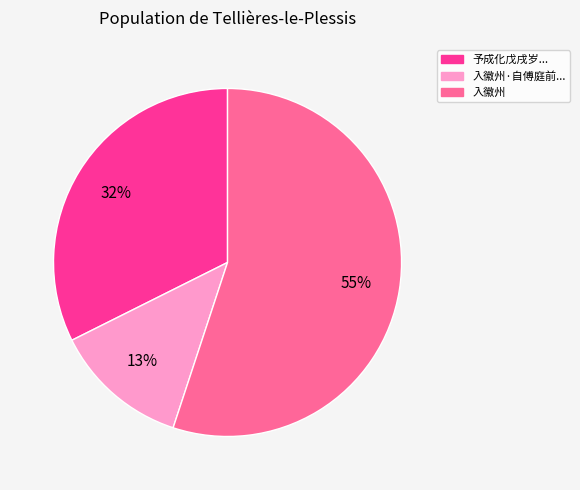

To the nearest percent, what is the average slice percentage?

33%